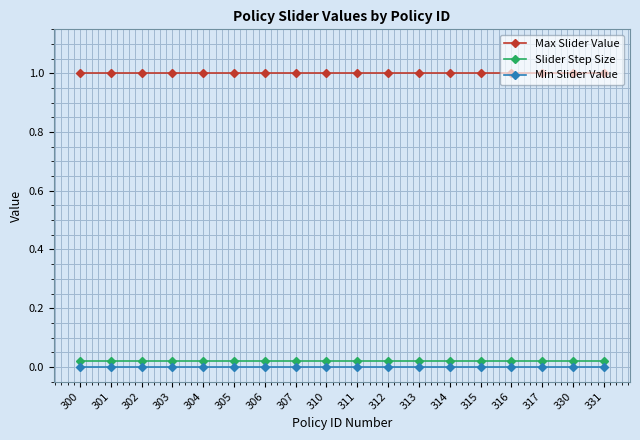

What is the greatest value displayed?

1.0